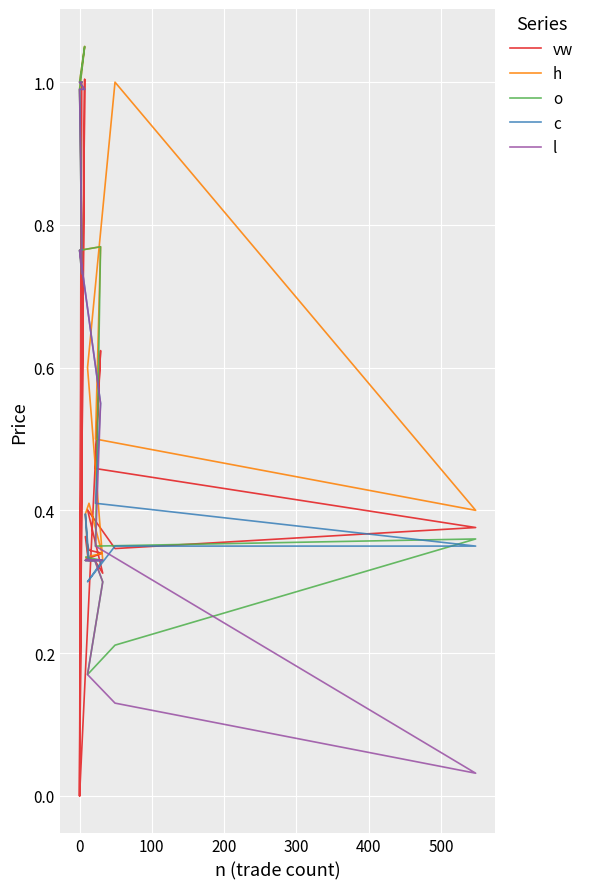

True or false: c and vw cross at least once.

True